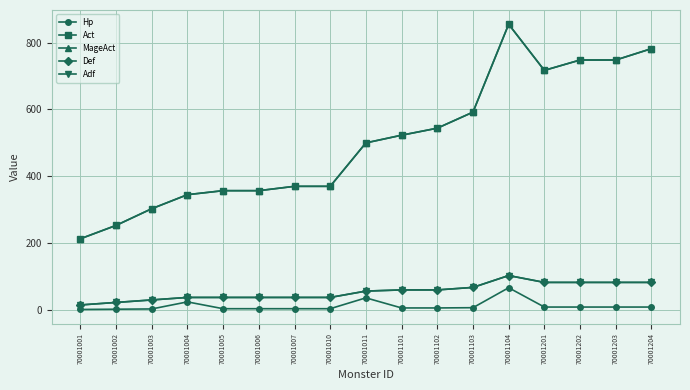

What is the difference between the MageAct values at 70001003 and 70001005?

54.0